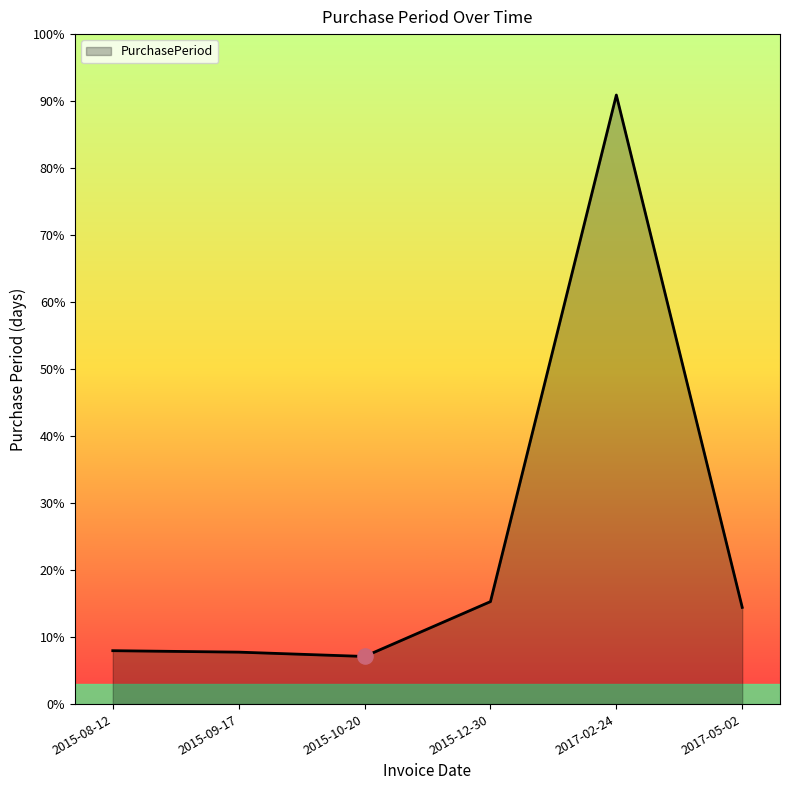

Between 2017-05-02 and 2015-09-17, which is larger?

2017-05-02